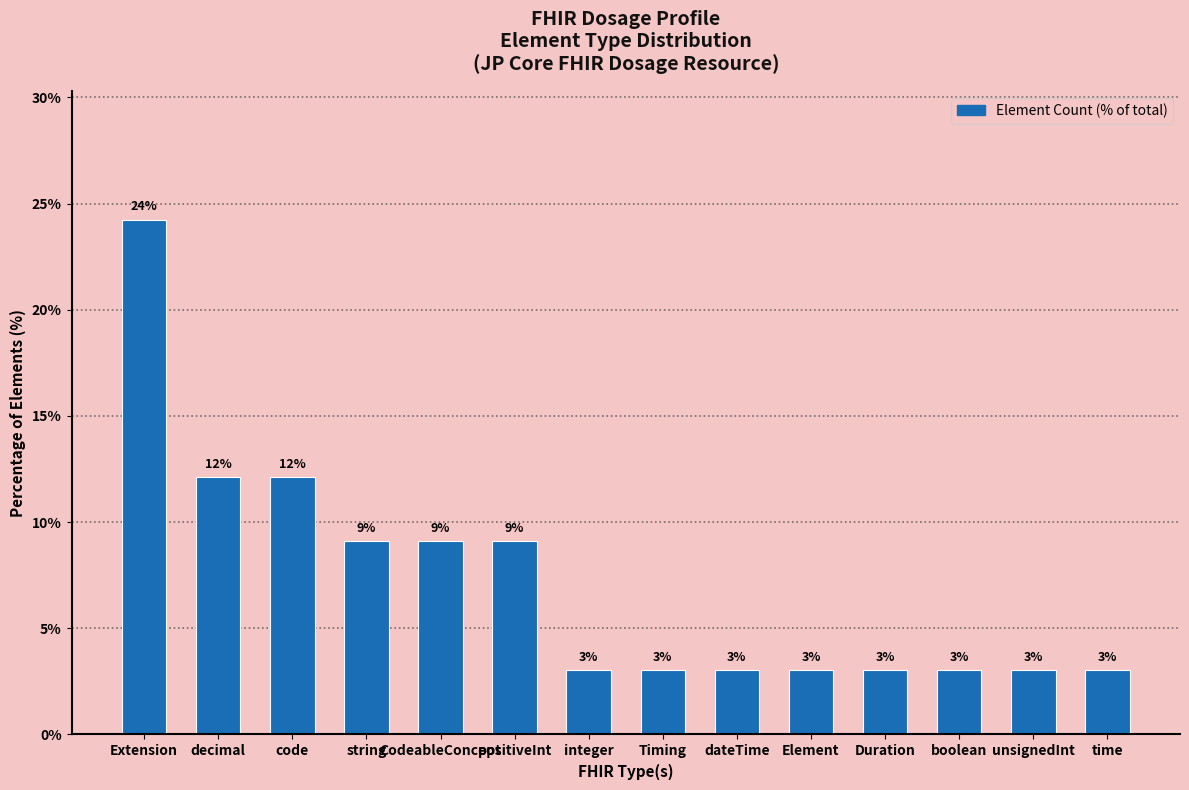

What is the sum of the values at Extension and time?

27.3